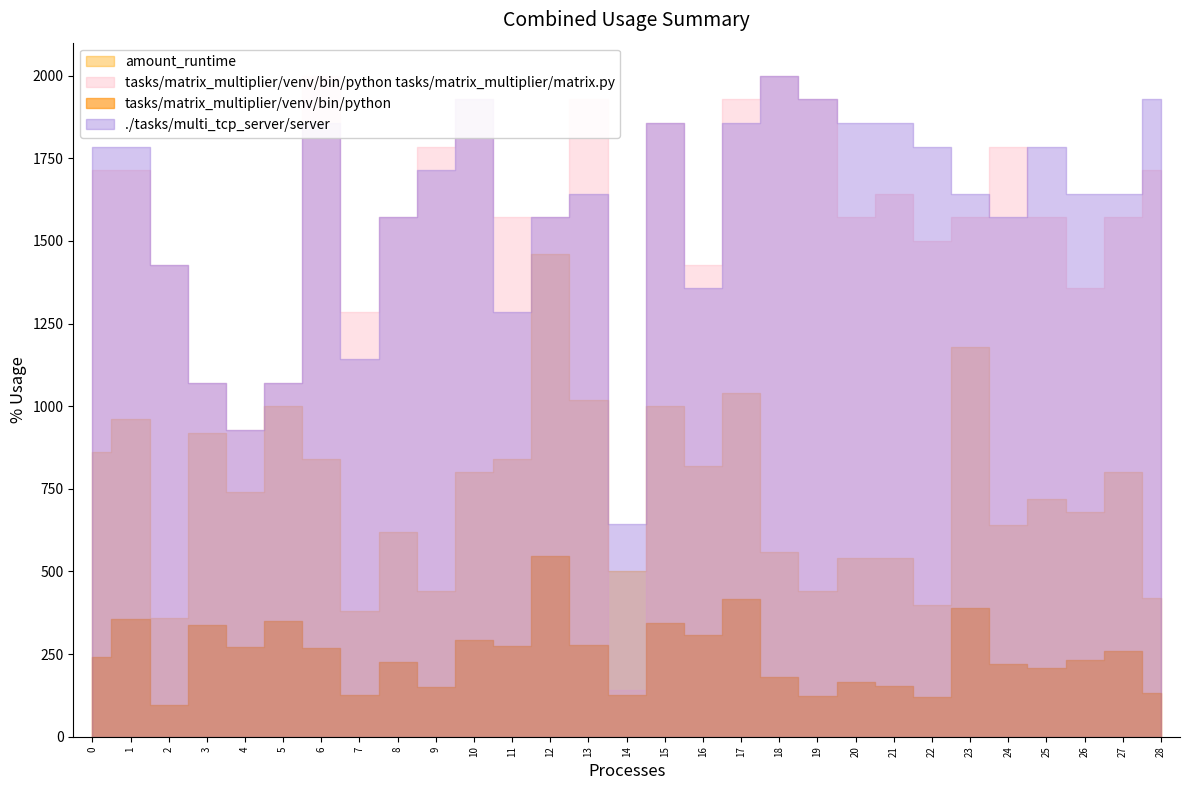

How many series are shown in this chart?

4